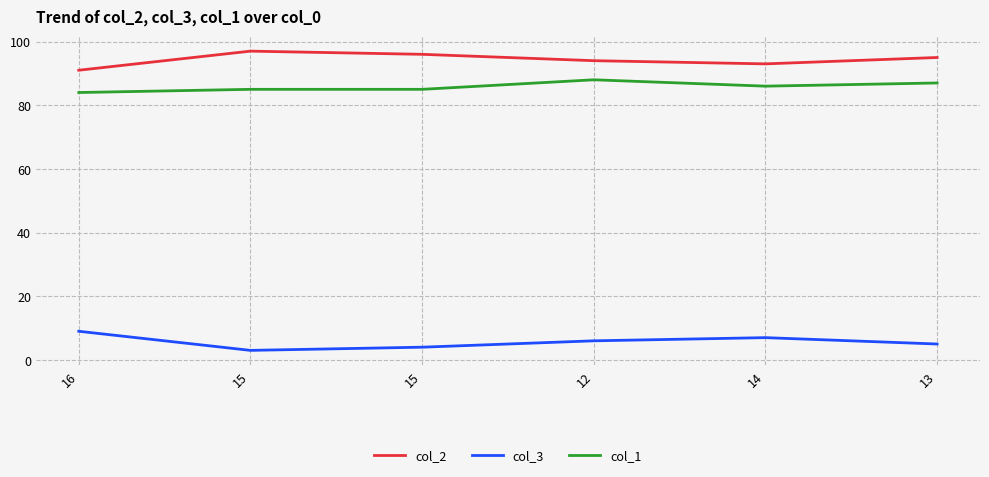

What are all the series names shown in the legend?

col_2, col_3, col_1